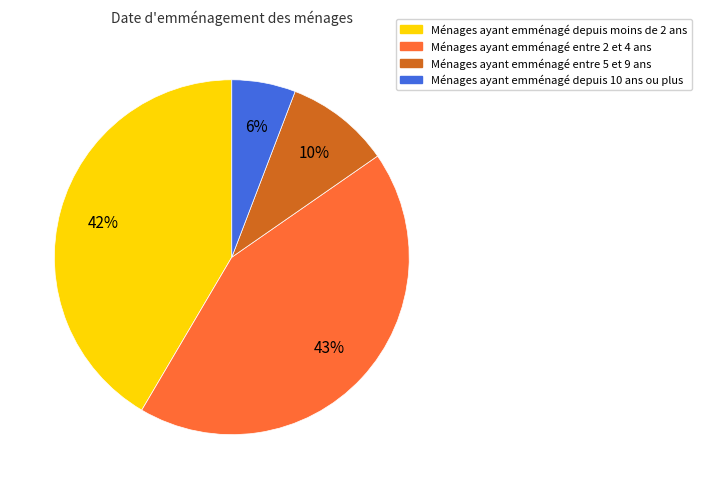

To the nearest percent, what is the average slice percentage?

25%